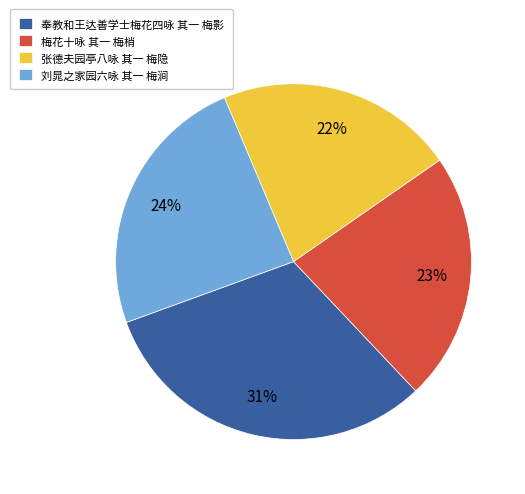

What percentage is the 刘晁之家园六咏 其一 梅涧 slice, to the nearest percent?

24%